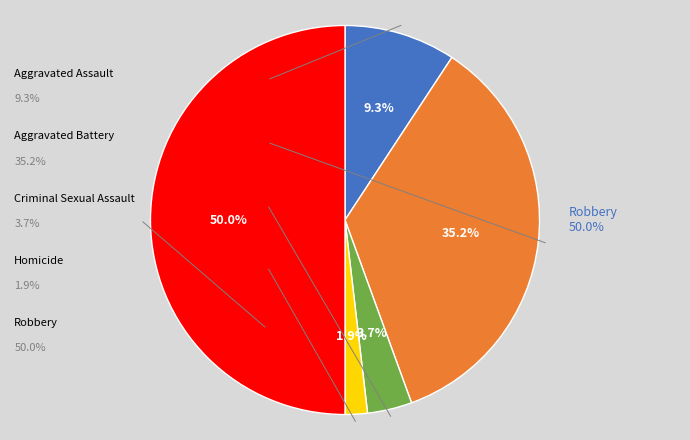

What percentage is NOT represented by Criminal Sexual Assault?

96.3%